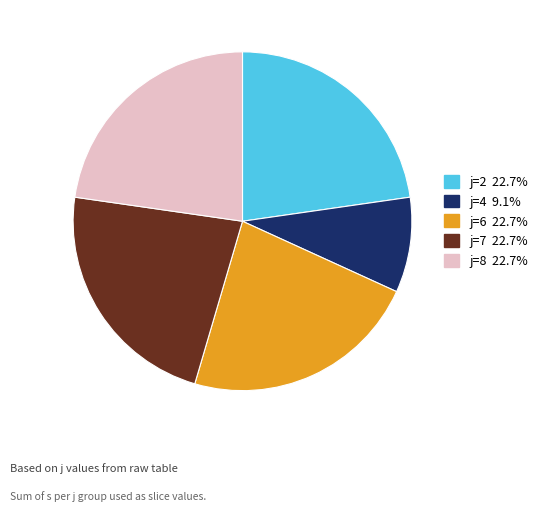

Is there a majority slice in this chart?

No